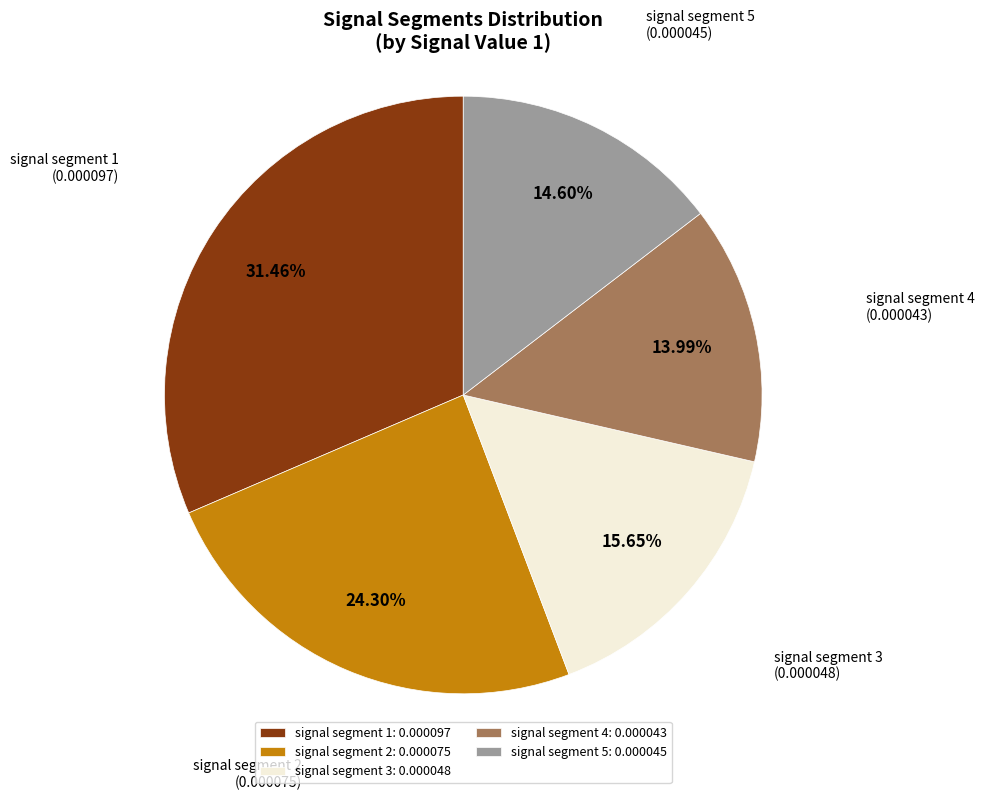

To the nearest percent, what is the combined percentage of signal segment 5 and signal segment 4?

29%